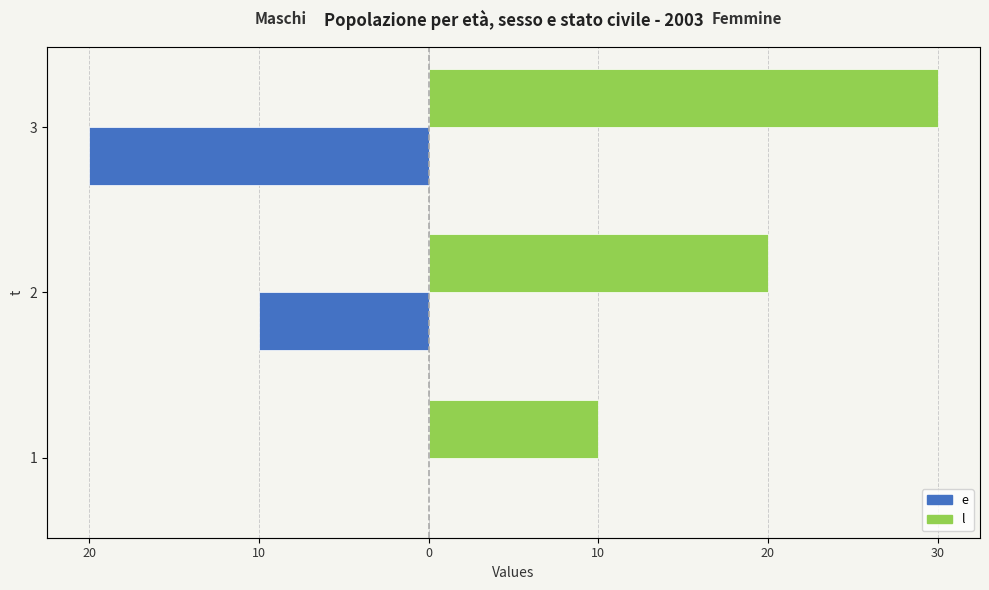

Where is l nearest to the value 20?

2